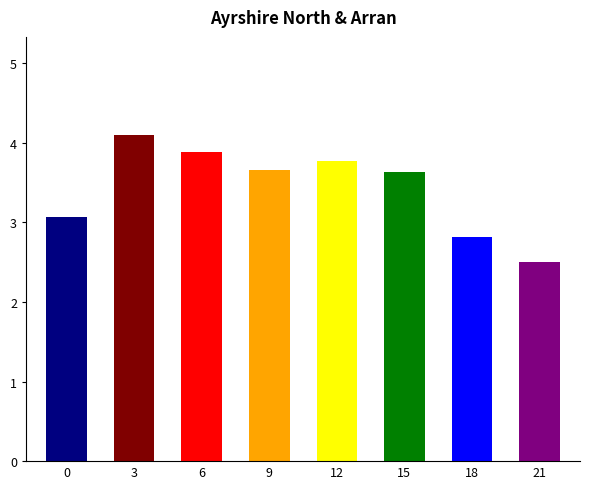

What is the greatest value displayed?

4.1